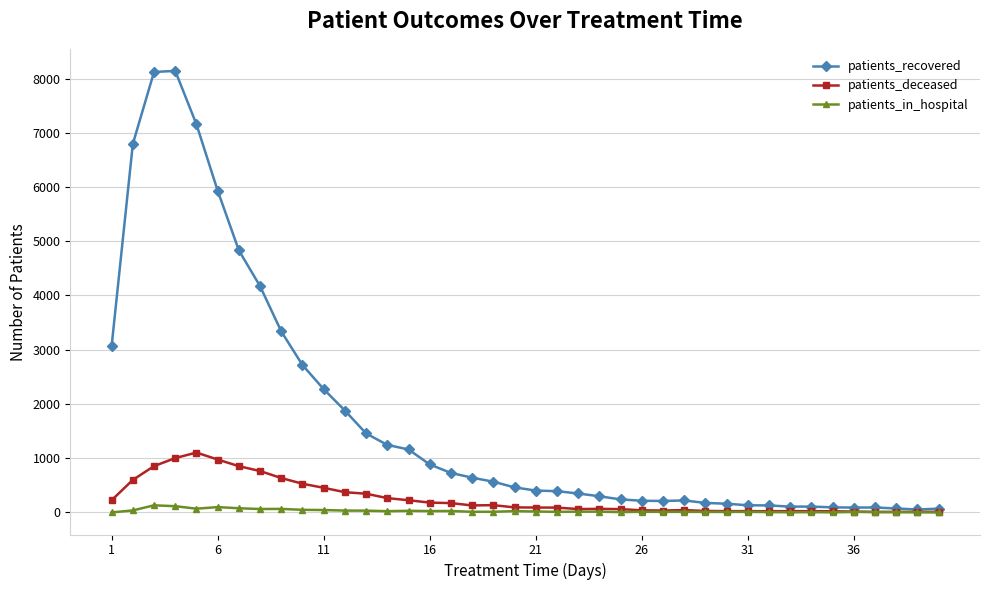

What is the sum of all patients_deceased values?

10615